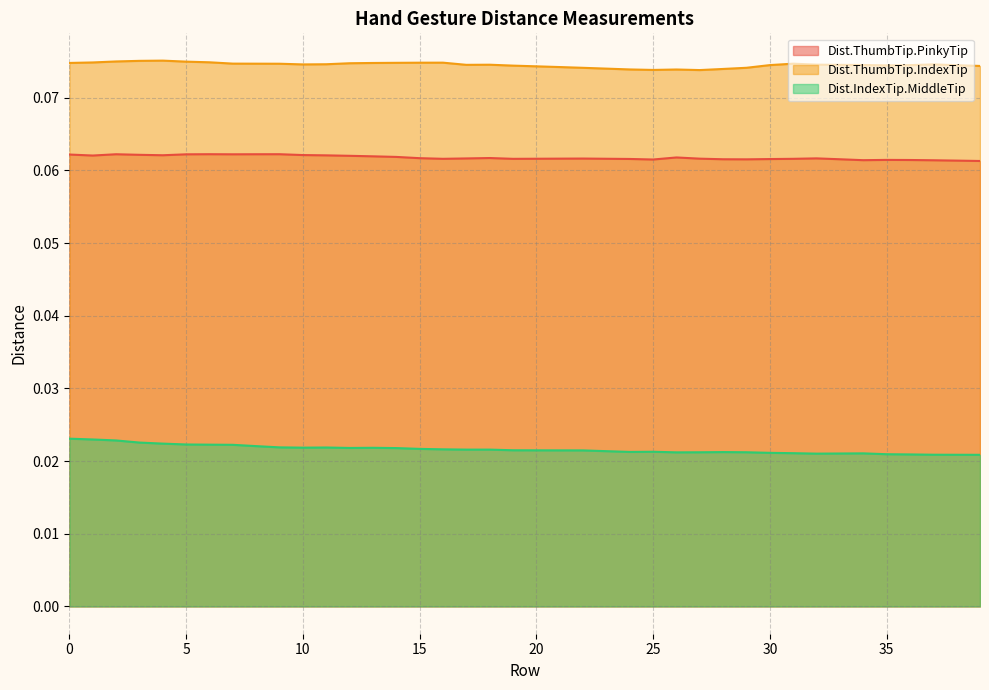

Rank the series by their average value, from highest to lowest.

Dist.ThumbTip.IndexTip, Dist.ThumbTip.PinkyTip, Dist.IndexTip.MiddleTip